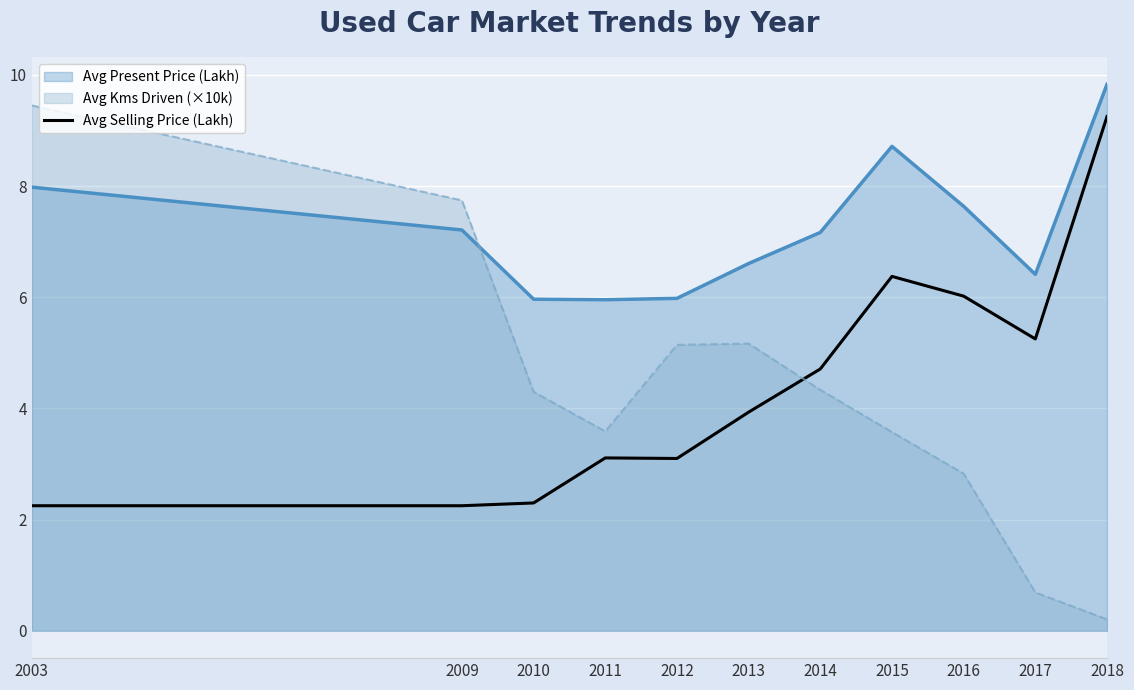

Which series has the largest total across all categories?

Avg Present Price (Lakh)